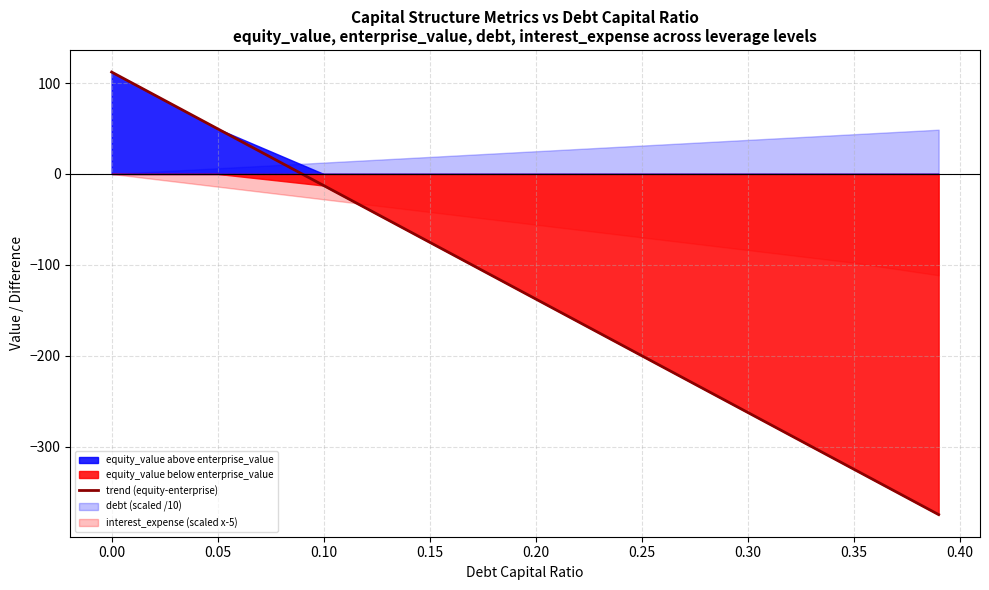

What is the highest value of the trend (equity-enterprise) series?

112.1